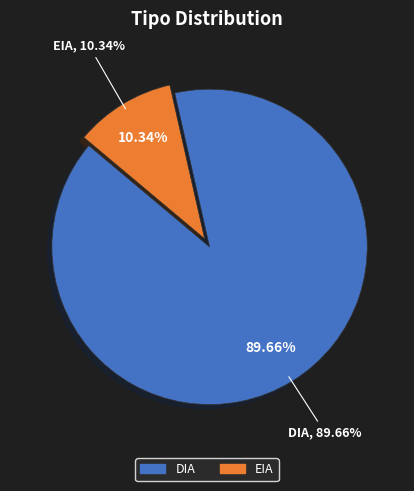

To the nearest percent, what portion does EIA represent?

10%